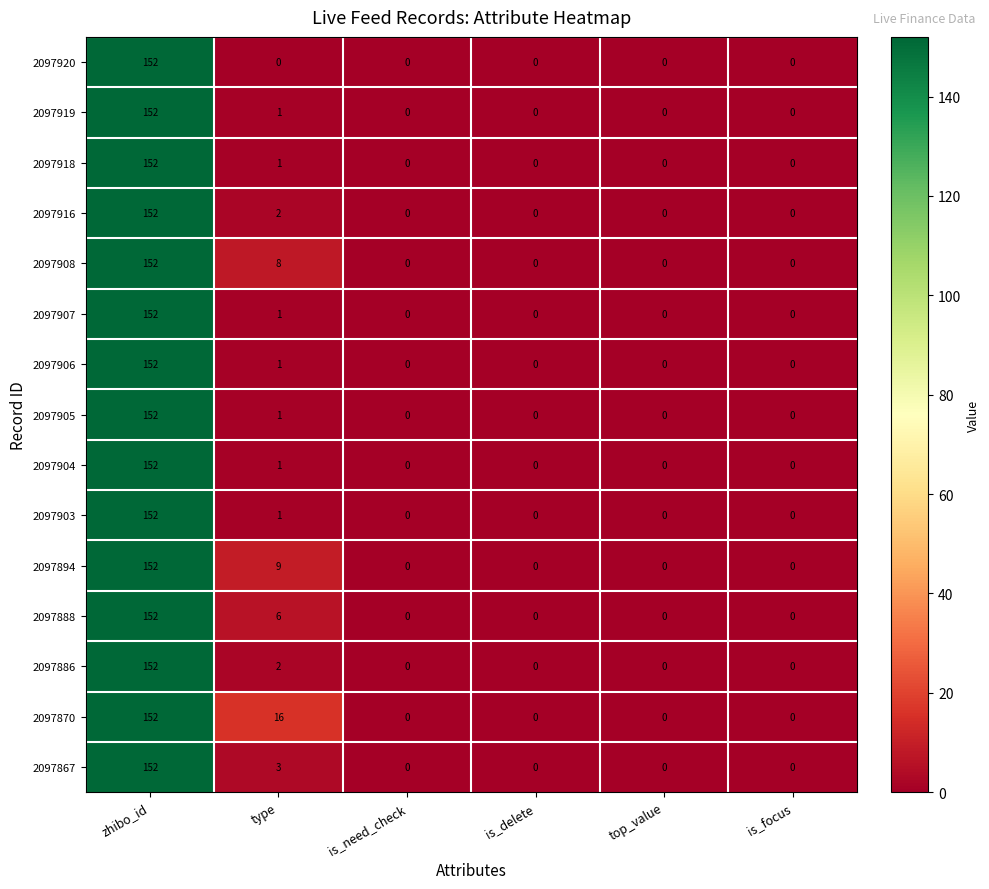

Which series has the largest total across all categories?

2097870